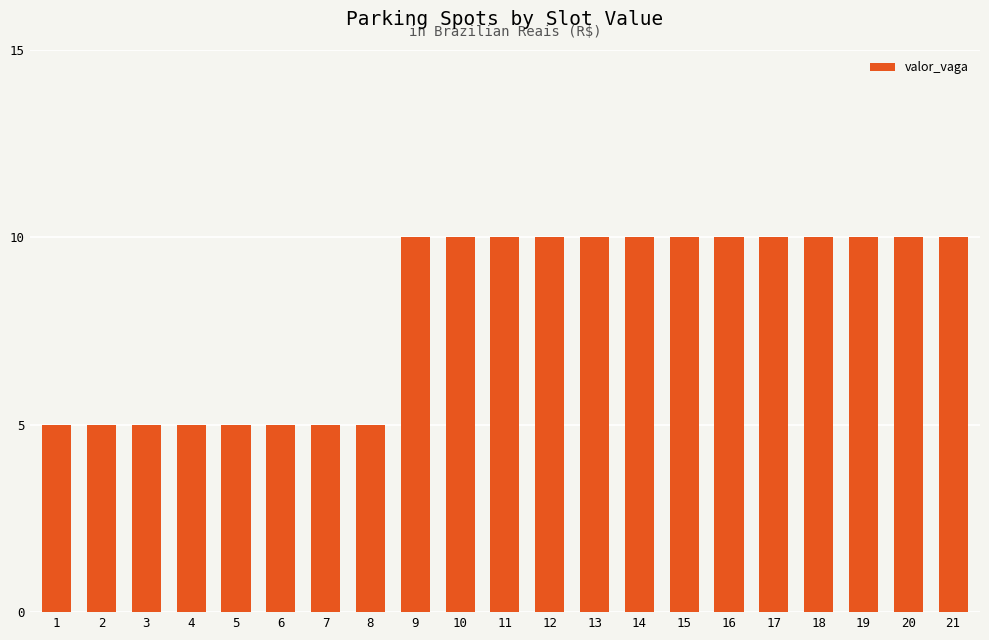

What is the greatest value displayed?

10